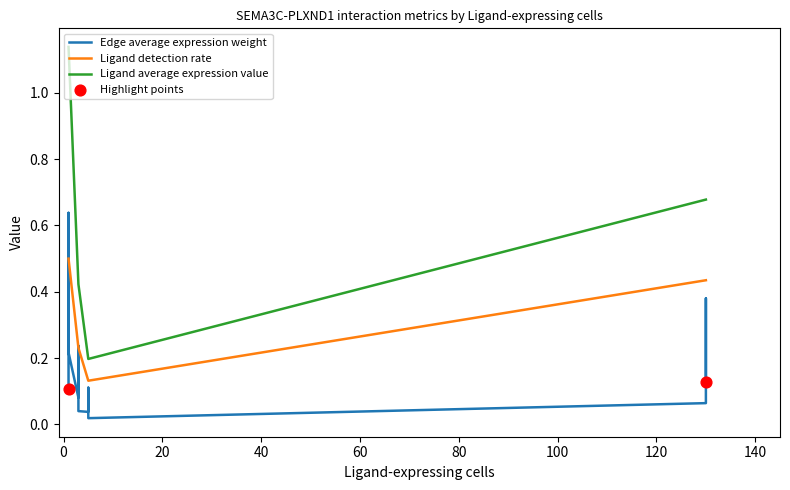

Which series contains the highest Y value?

Ligand average expression value